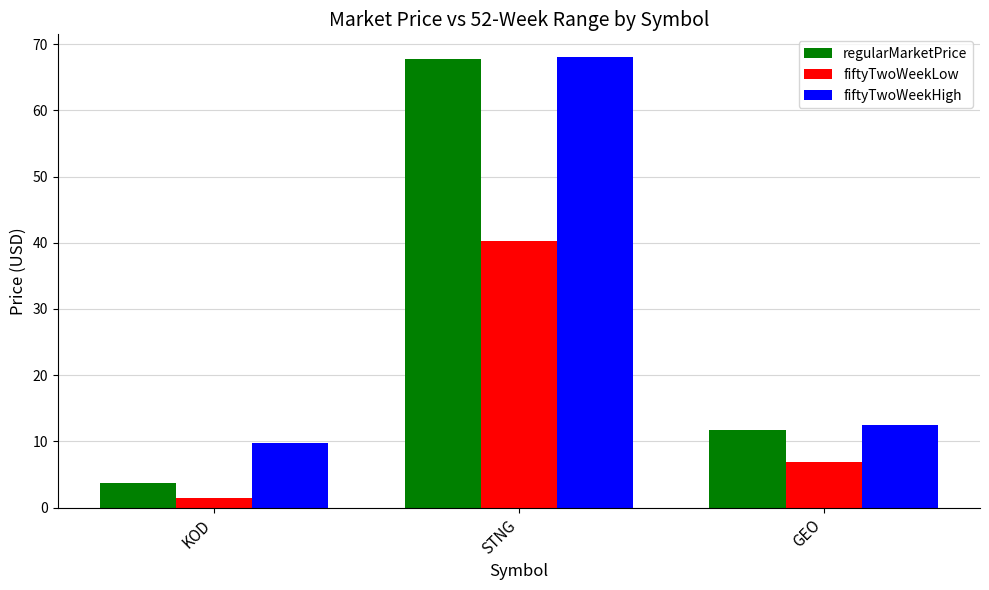

Where is fiftyTwoWeekLow nearest to the value 20?

GEO